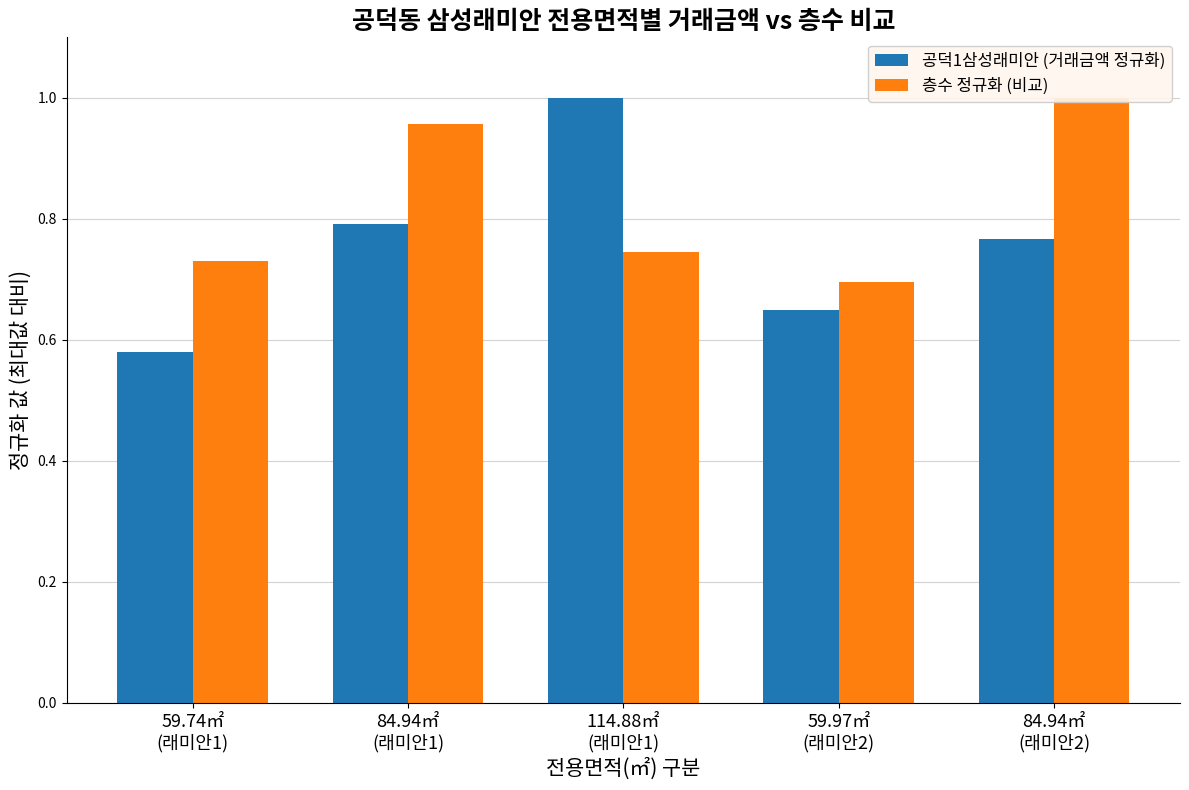

What is the minimum value for 공덕1삼성래미안 (거래금액 정규화)?

0.6